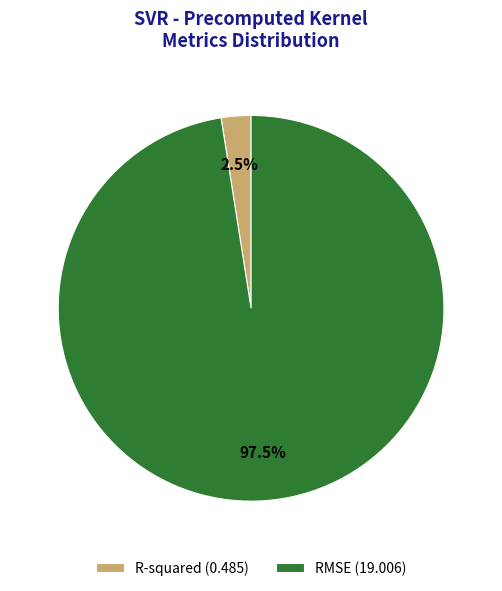

Which category has the biggest portion of the pie?

RMSE